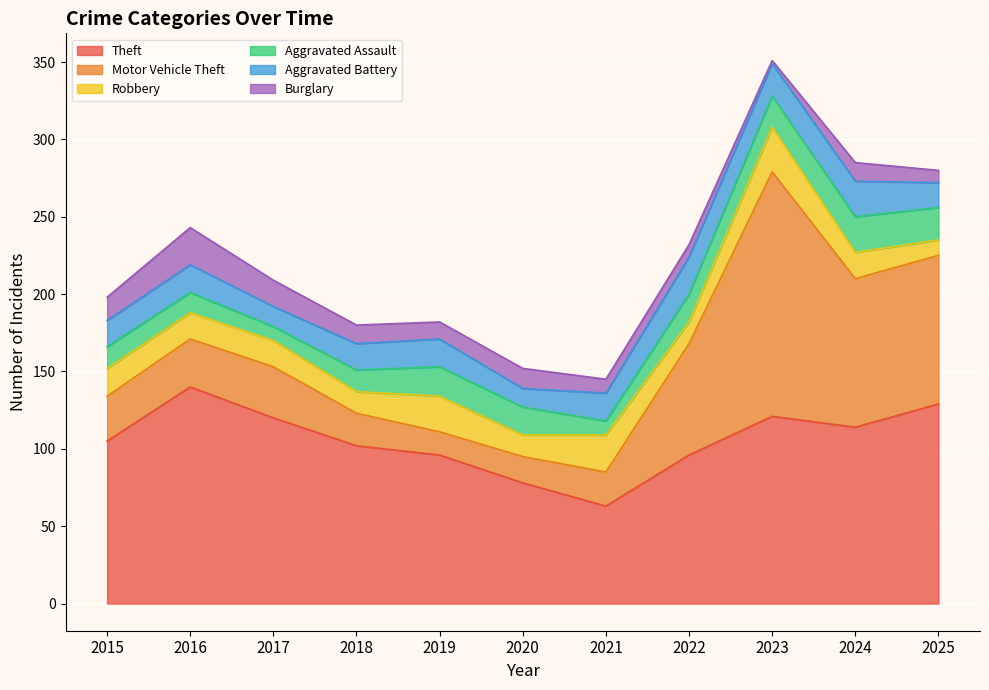

What is the sum of the Motor Vehicle Theft values at 2015 and 2018?

50